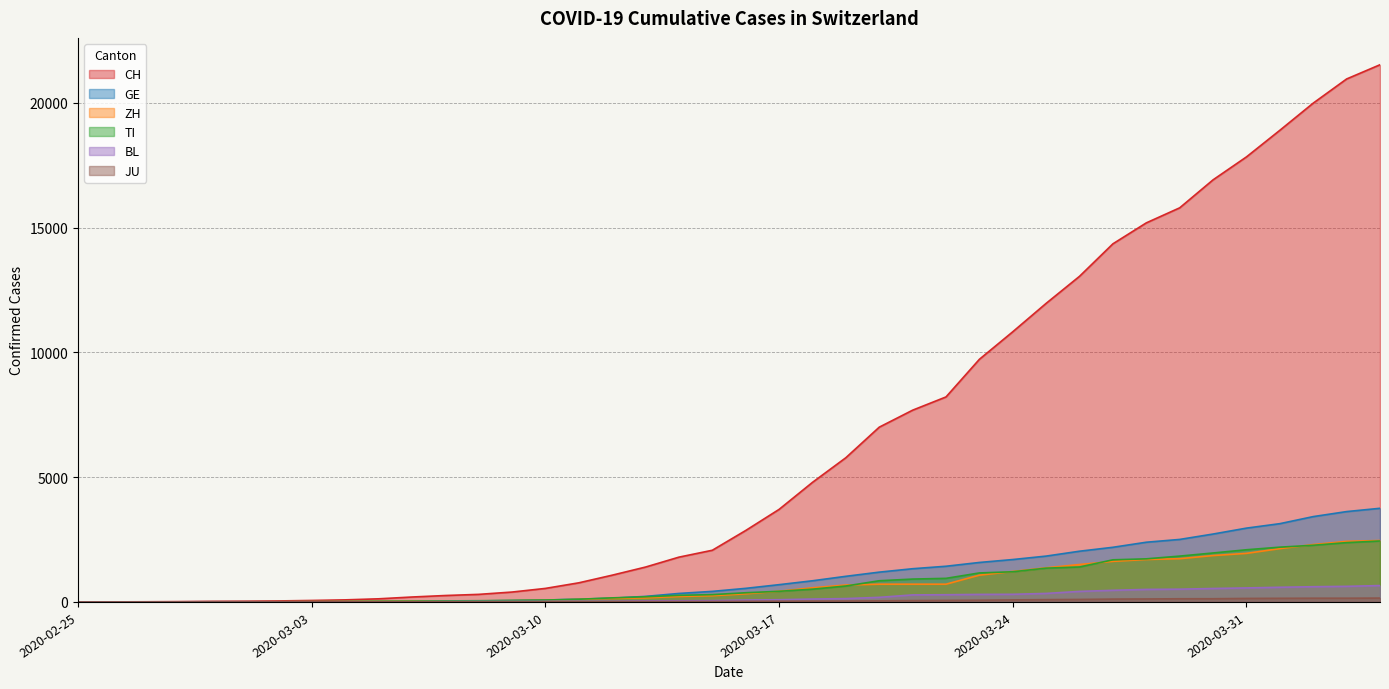

True or false: BL and CH cross at least once.

False